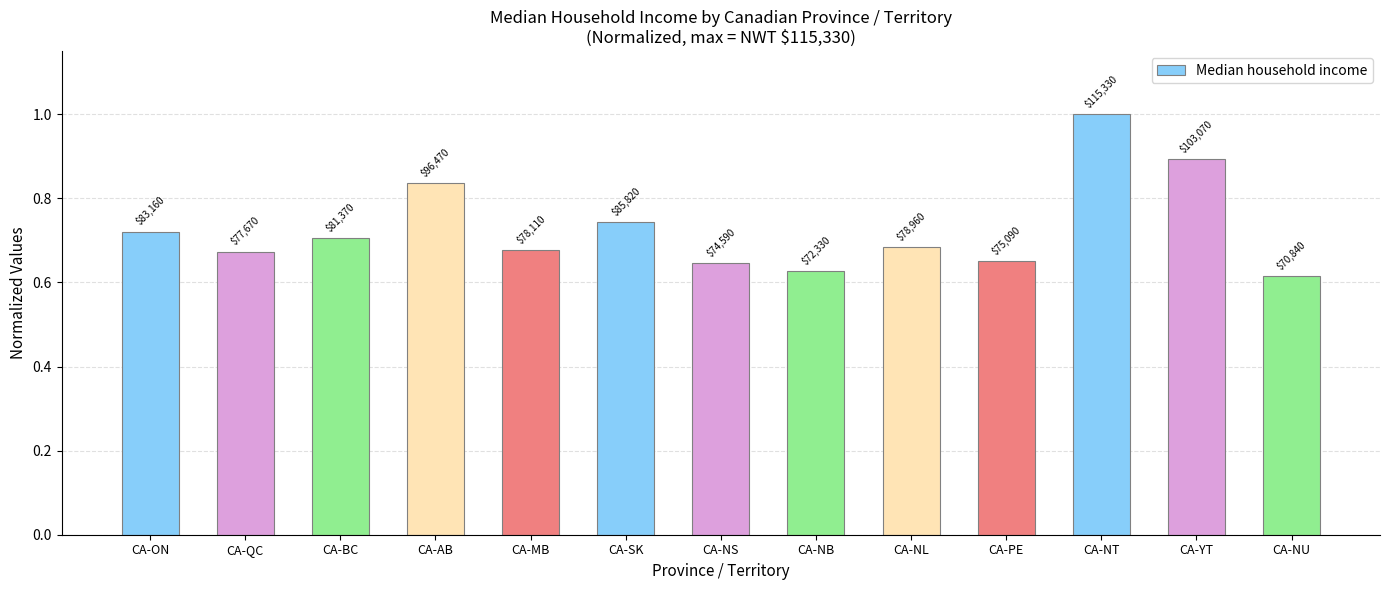

How many bars are there in total?

13